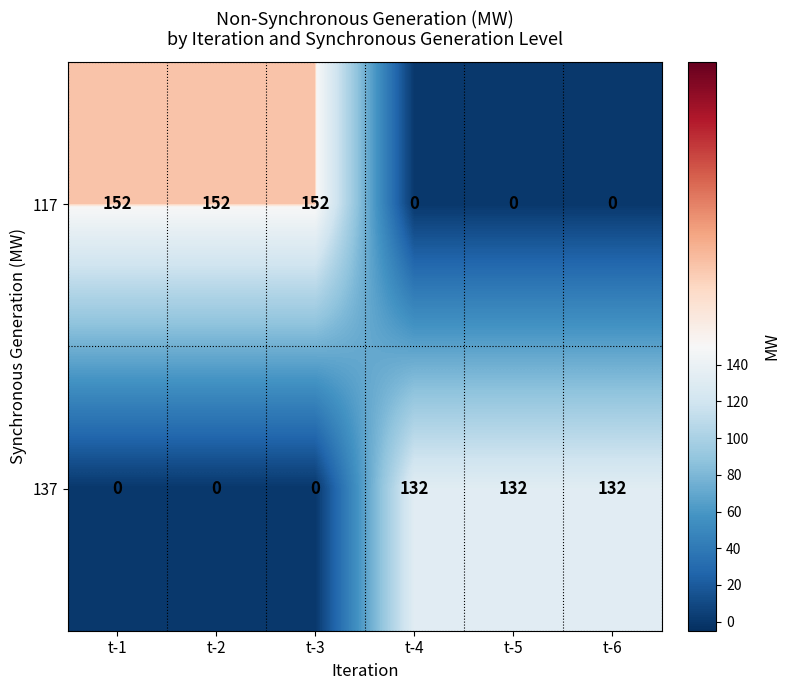

The value of 117 at t-4 is 46. True or false?

False